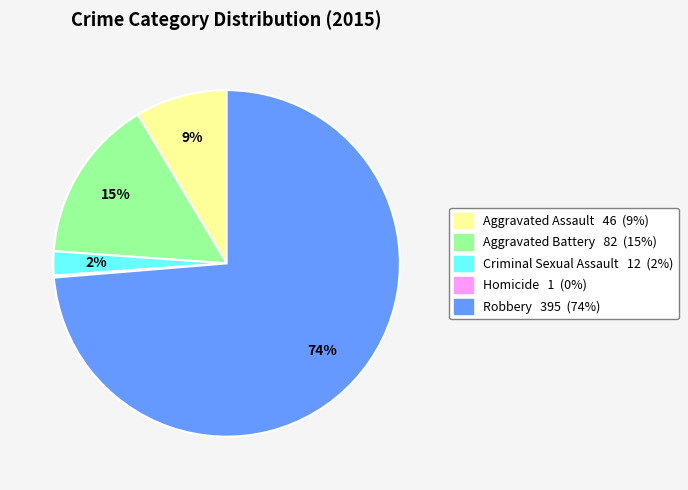

Between Aggravated Assault and Aggravated Battery, which is larger?

Aggravated Battery